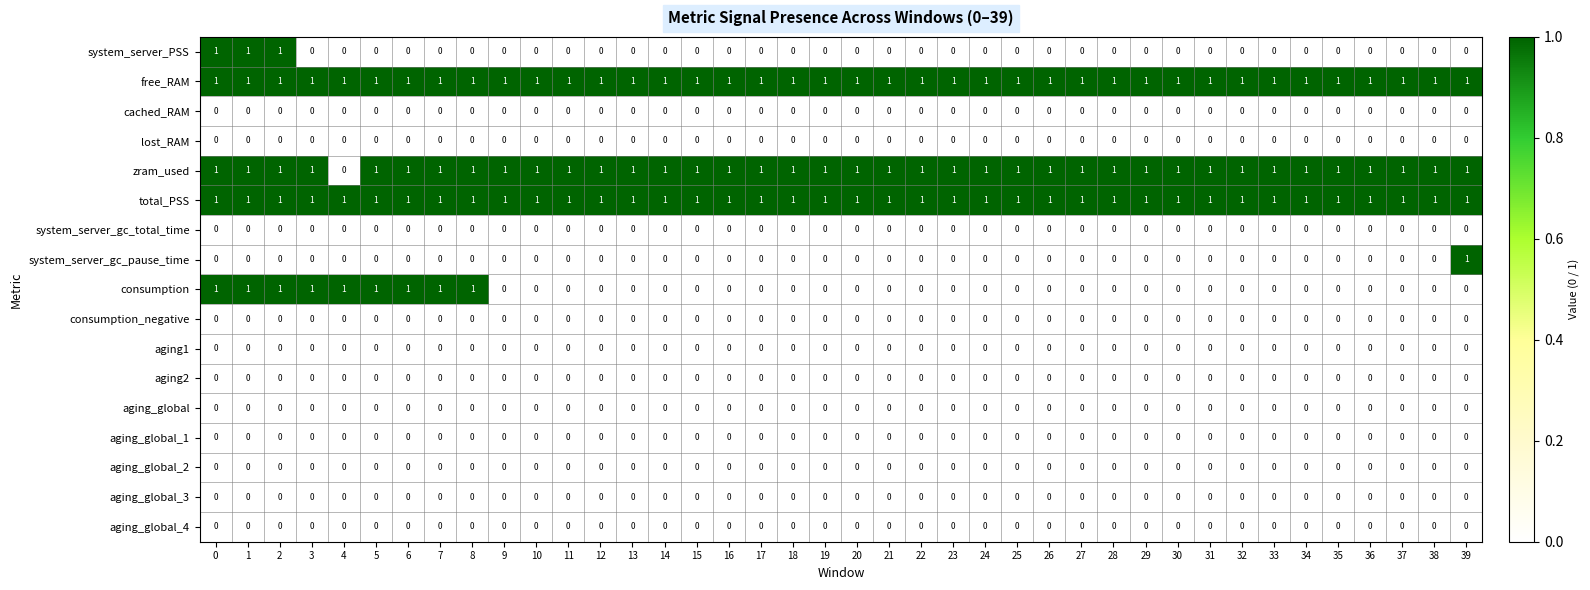

What is the total value across all series at 19?

3